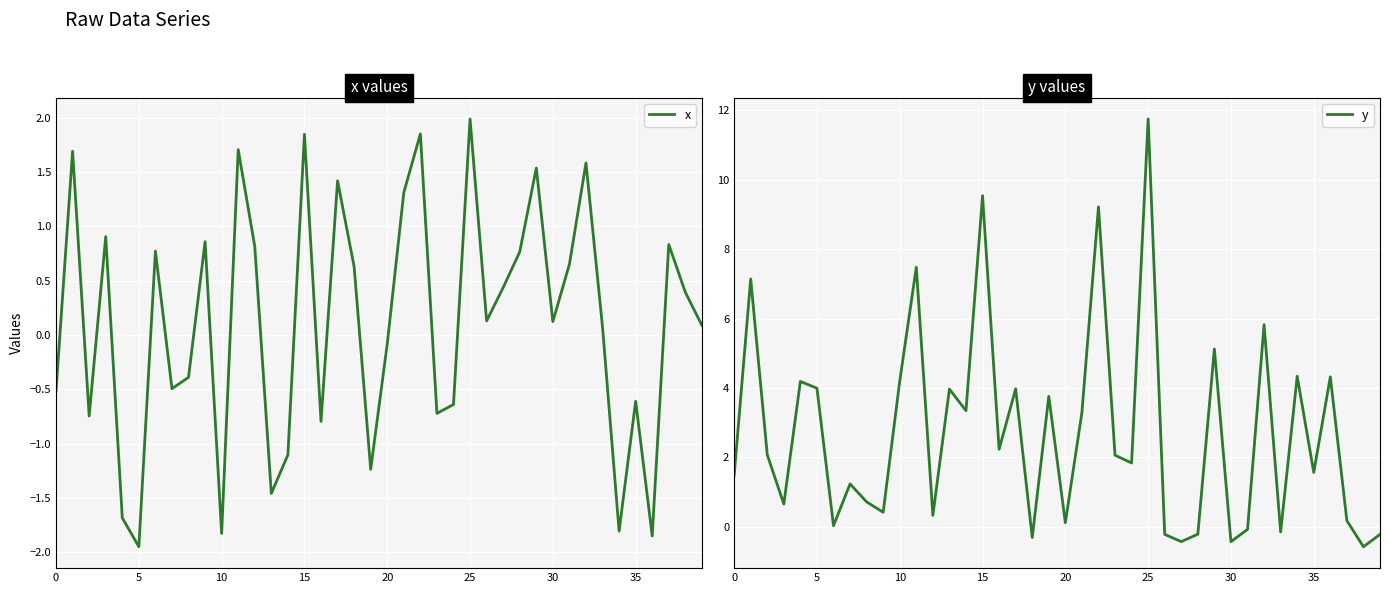

How many values in x are below zero?

17